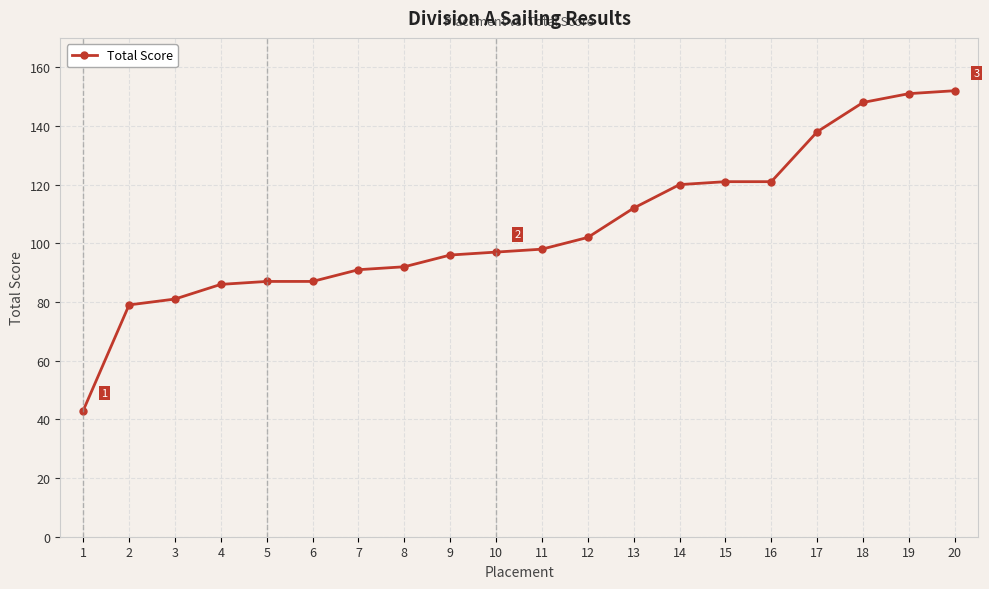

The value at 11 is 98. True or false?

True